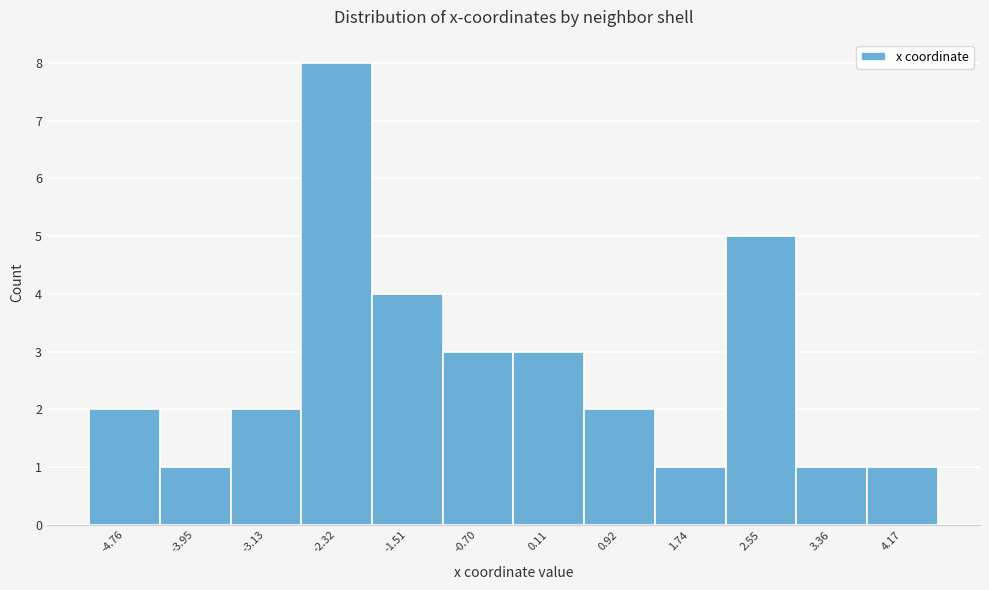

Reading left to right, list all the values displayed in this chart.

2	1	2	8	4	3	3	2	1	5	1	1